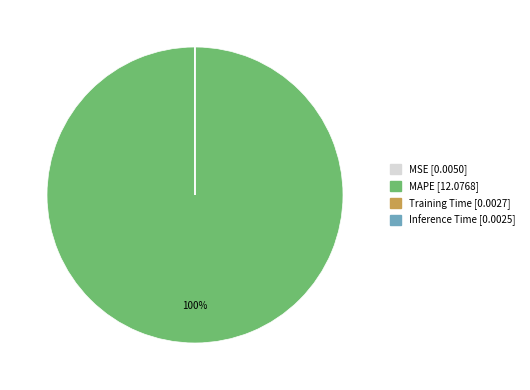

What is the largest slice in the pie chart?

MAPE